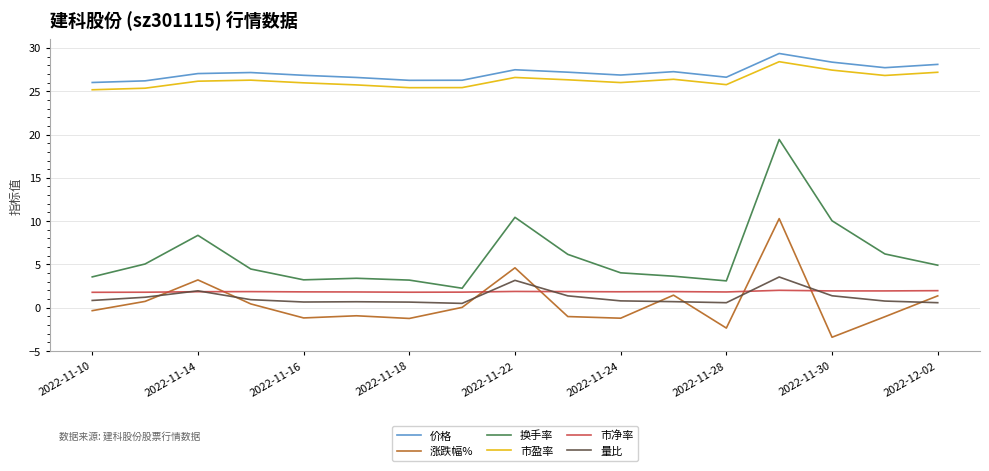

True or false: 量比 and 市盈率 intersect in this chart.

False